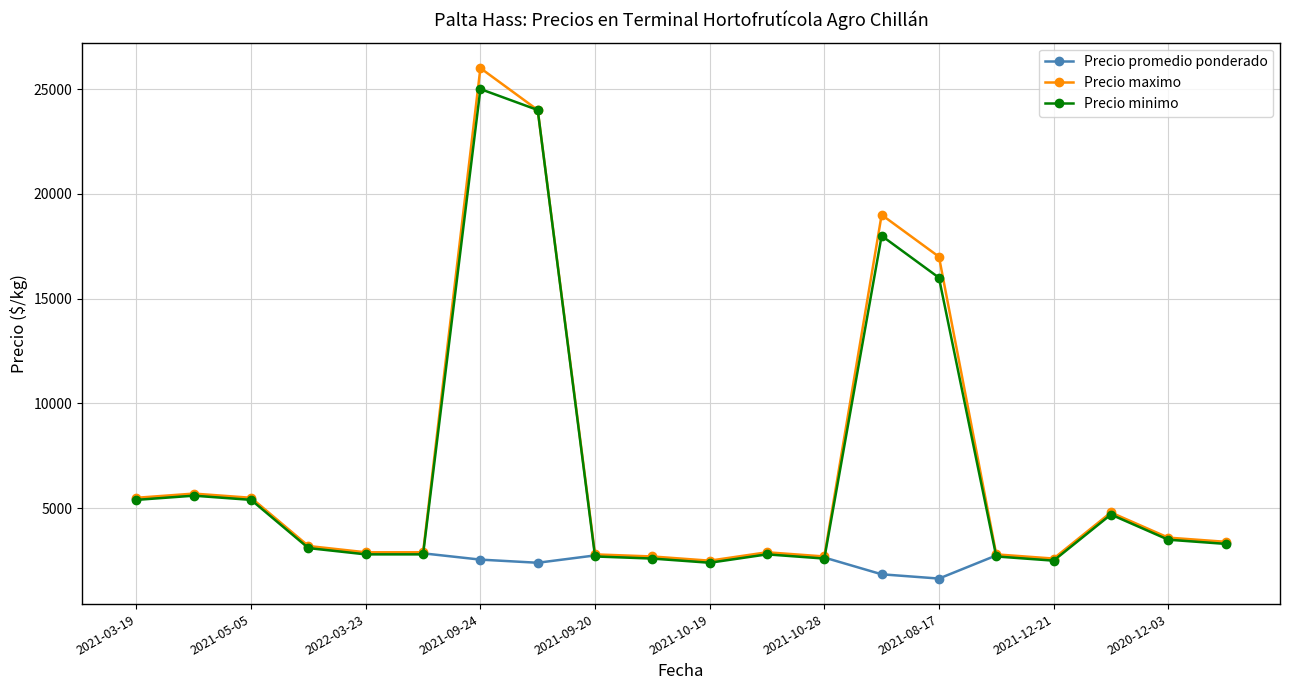

Does the chart display data point markers on the line(s)?

Yes